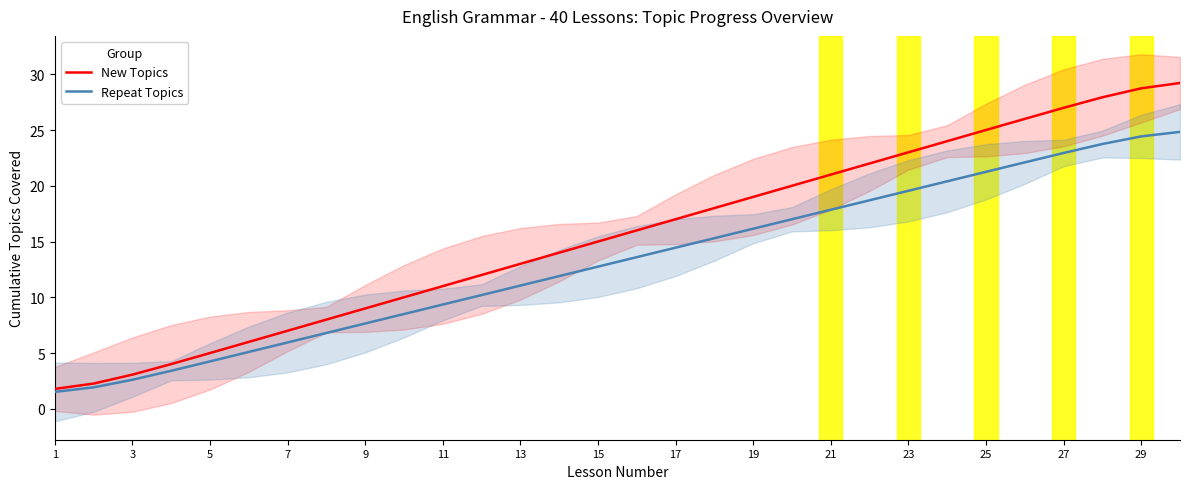

What is the minimum value for New Topics?

1.8